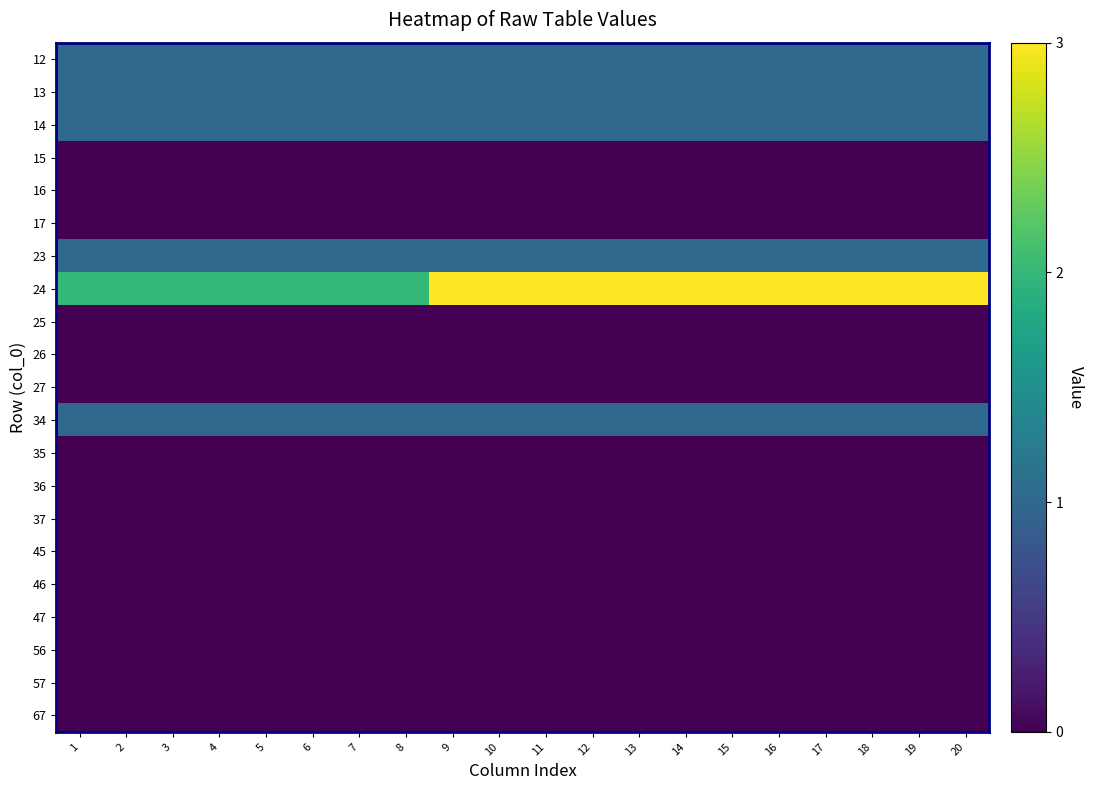

Rank the series at 2 from lowest to highest value.

15, 16, 17, 25, 26, 27, 35, 36, 37, 45, 46, 47, 56, 57, 67, 12, 13, 14, 23, 34, 24